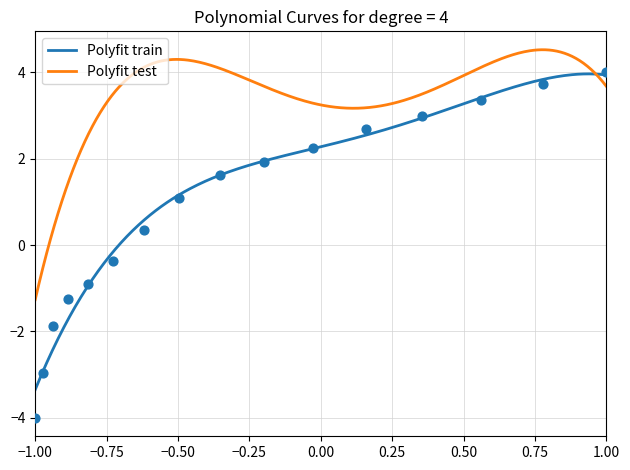

Which has a higher value, 0.09471 or 1.343?

1.343